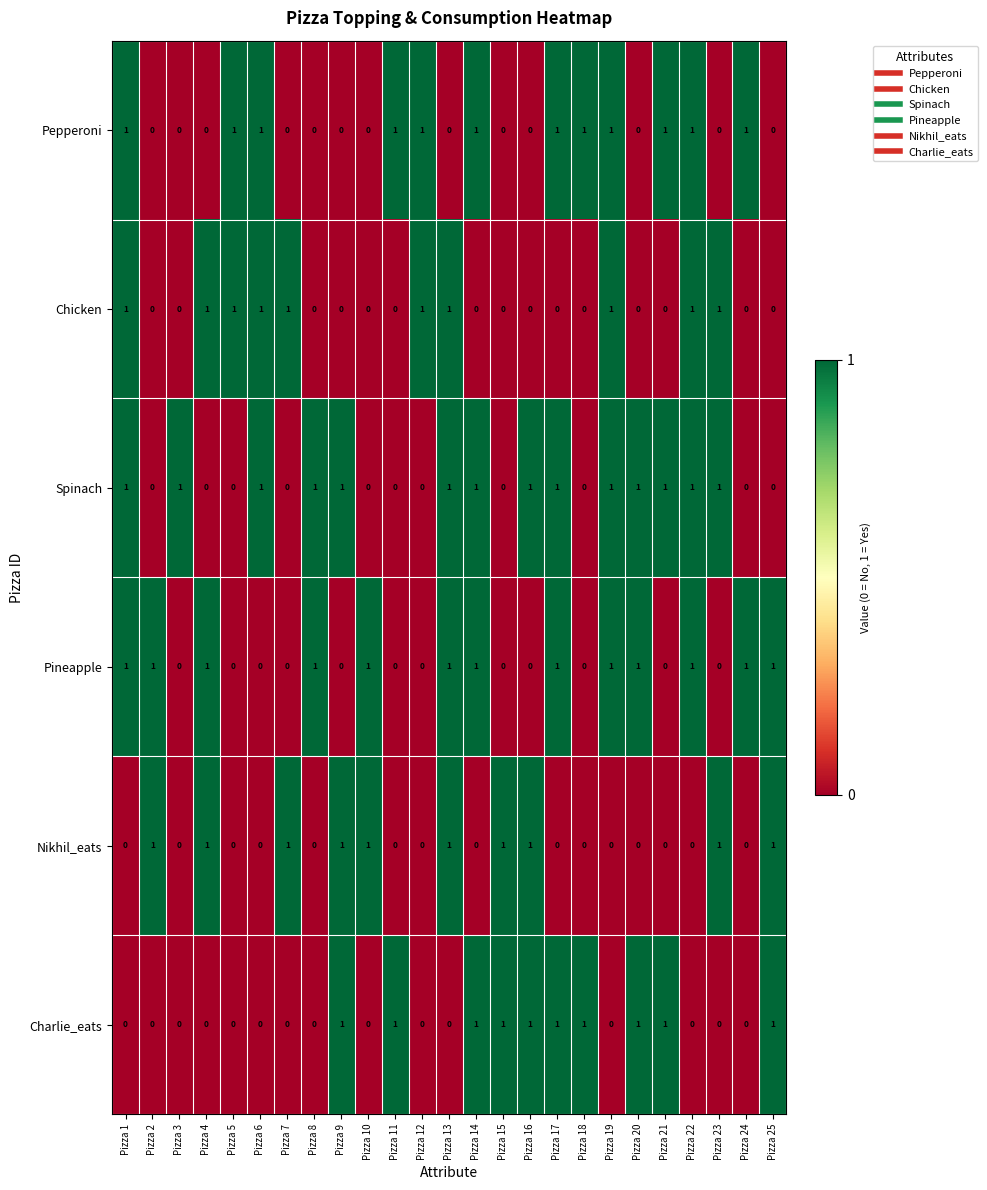

Which series has the largest total across all categories?

Spinach